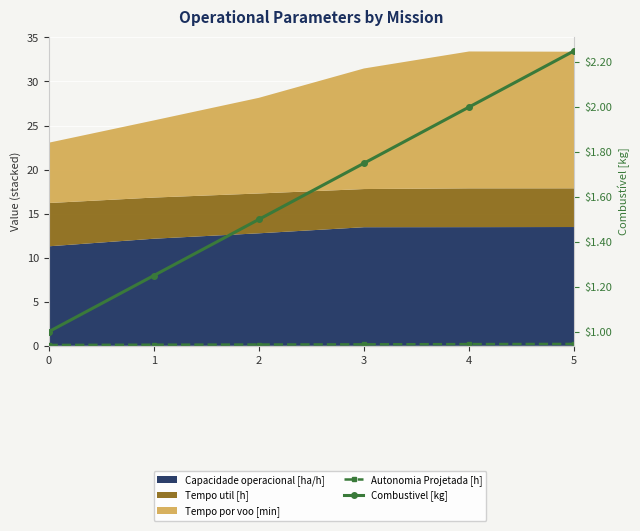

What is the sum of all Autonomia Projetada [h] values?

1.0